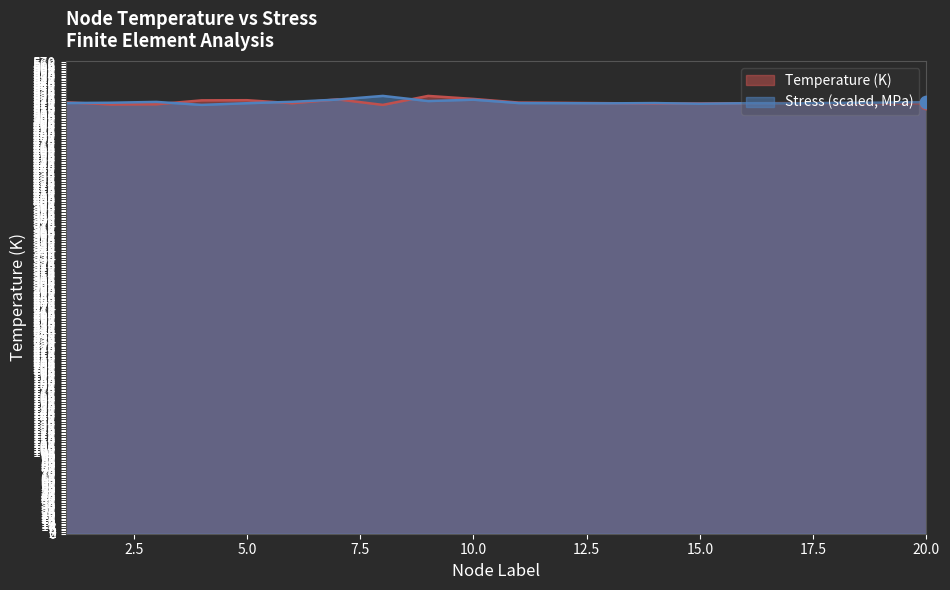

What is the total value across all series at 11?

1042.0